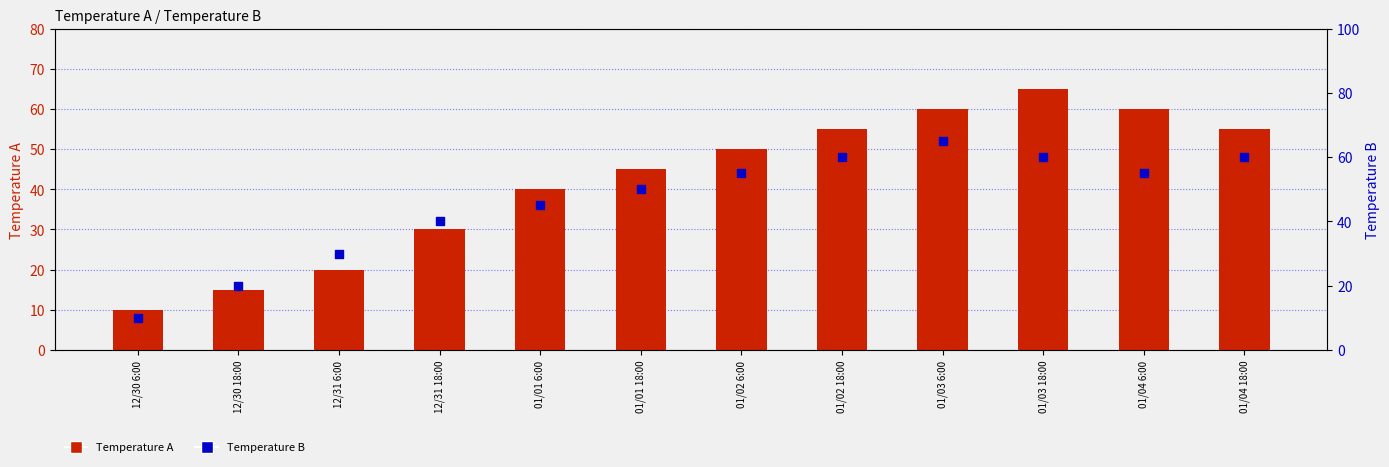

At which category is the sum across all series the highest?

01/03 6:00